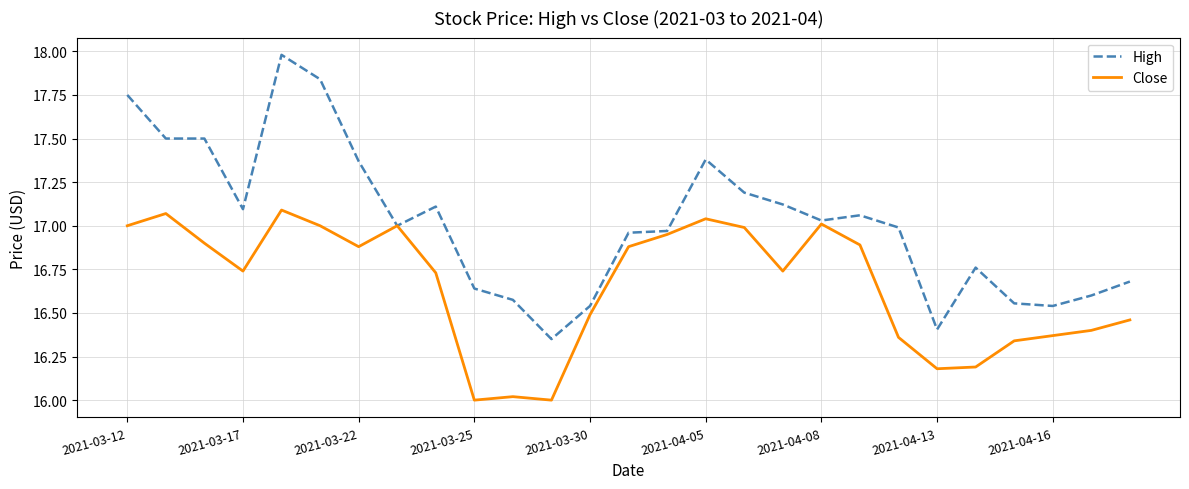

What is the maximum value shown in the chart?

18.0